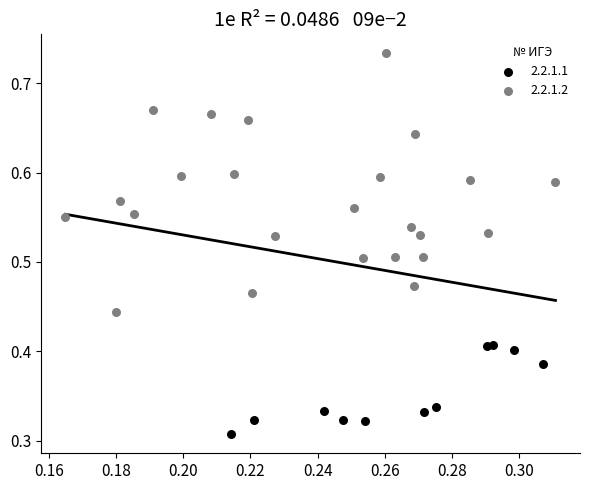

What are all the series names shown in the legend?

2.2.1.1, 2.2.1.2